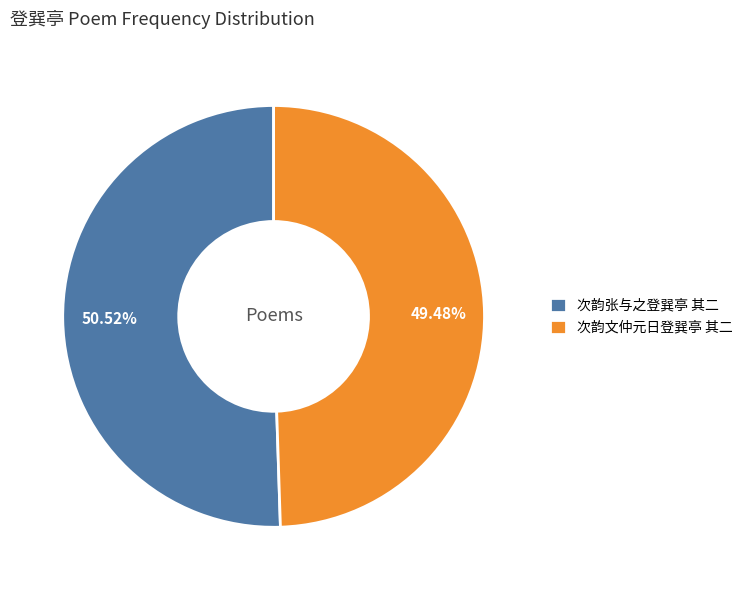

Approximately how many times larger is the value at 次韵张与之登巽亭 其二 compared to 次韵文仲元日登巽亭 其二?

1.0